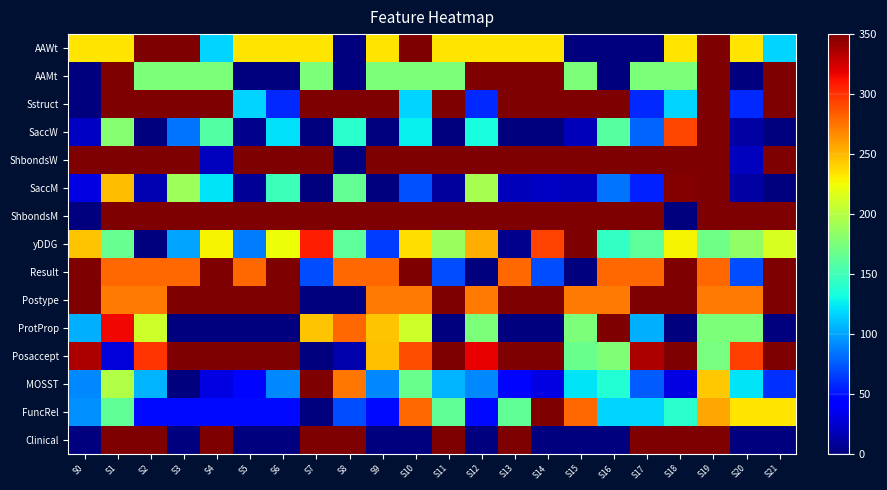

What is the difference between the highest and lowest values at S6?

350.0